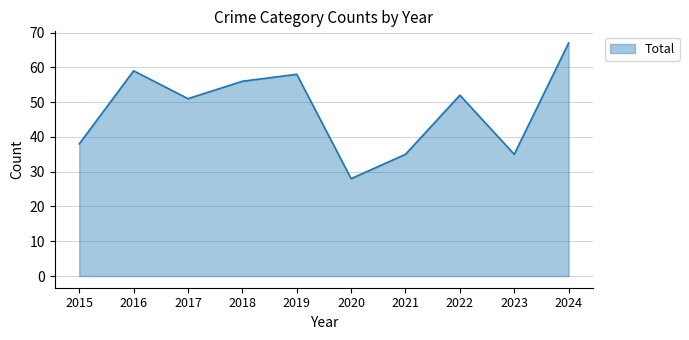

What is the ratio of the value at 2018 to the value at 2015?

1.5